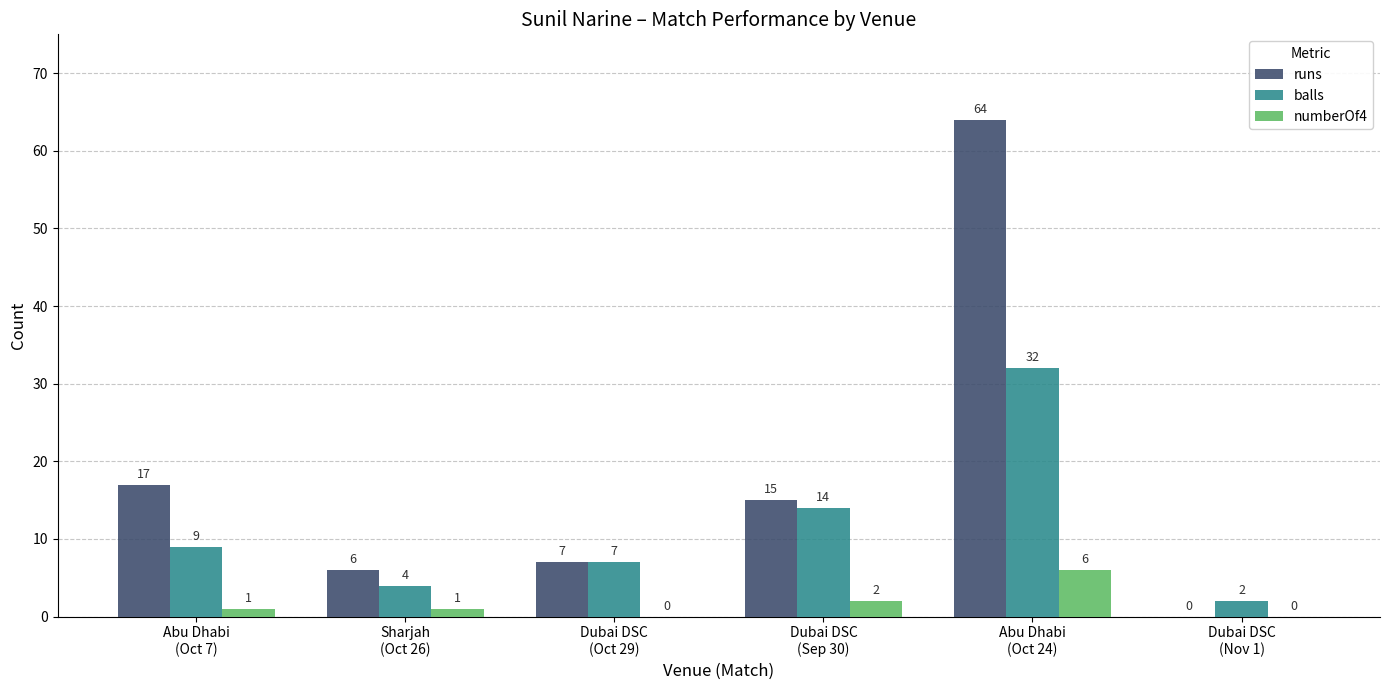

What is the sum of all numberOf4 values?

10